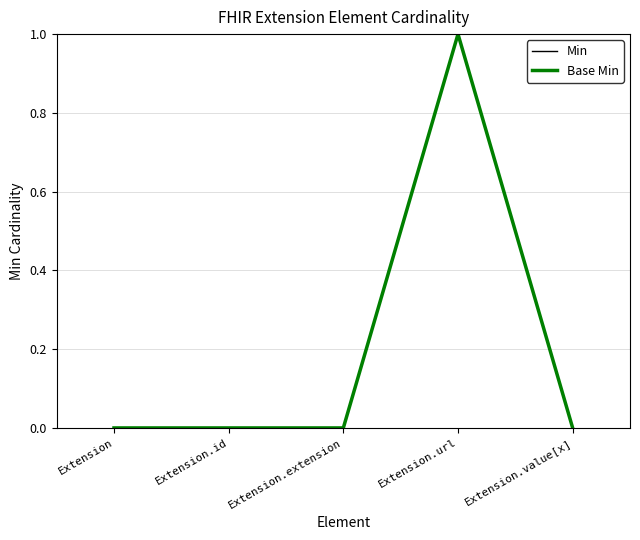

Is this an area chart (filled region under the line)?

No